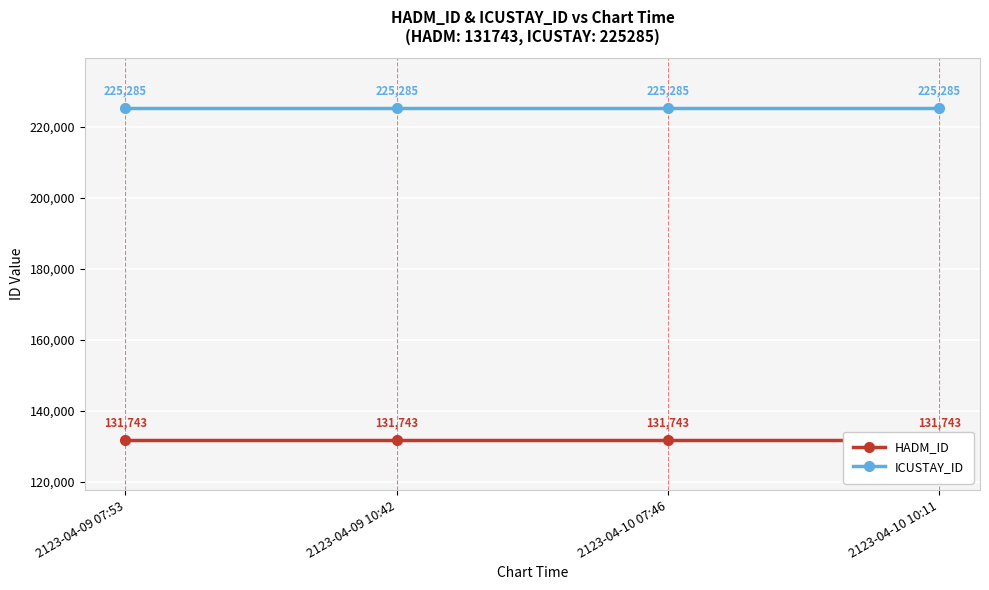

Reading right to left, extract all data points from this chart.

HADM_ID: 131743	131743	131743	131743
ICUSTAY_ID: 225285	225285	225285	225285